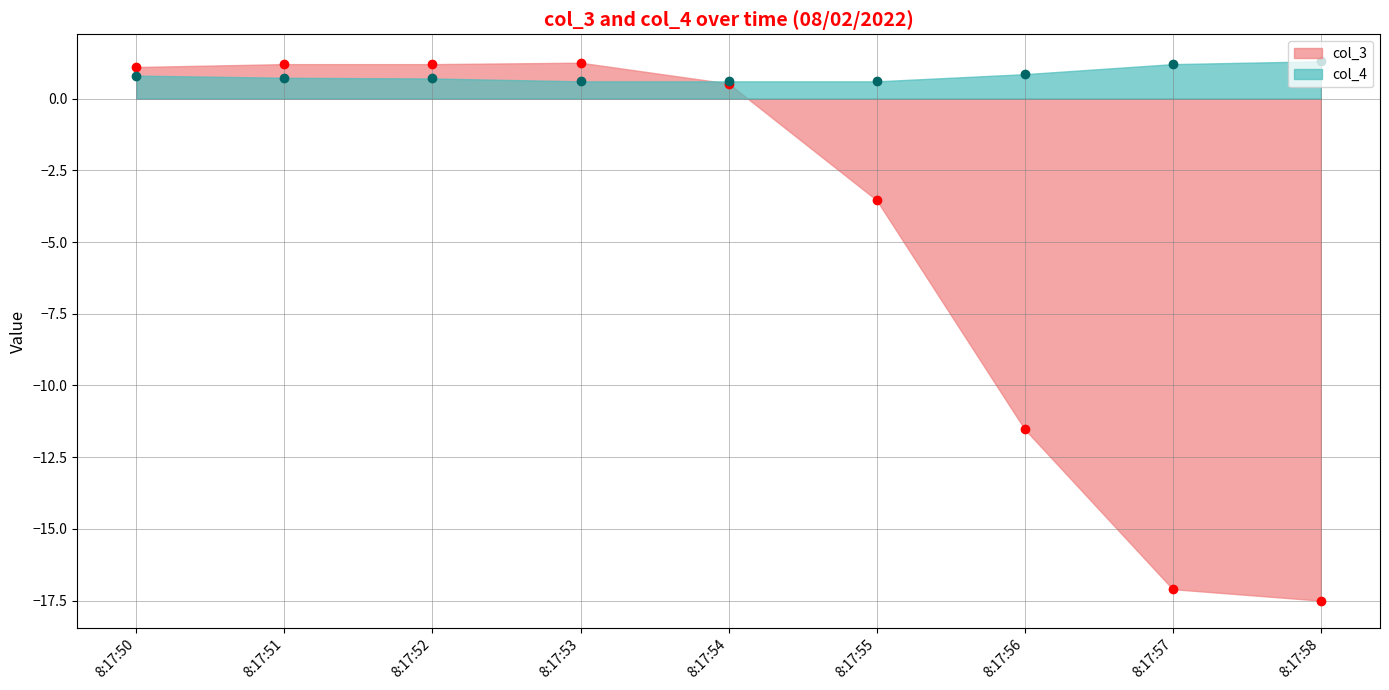

Which has a higher value, 8:17:56 or 8:17:54?

8:17:54